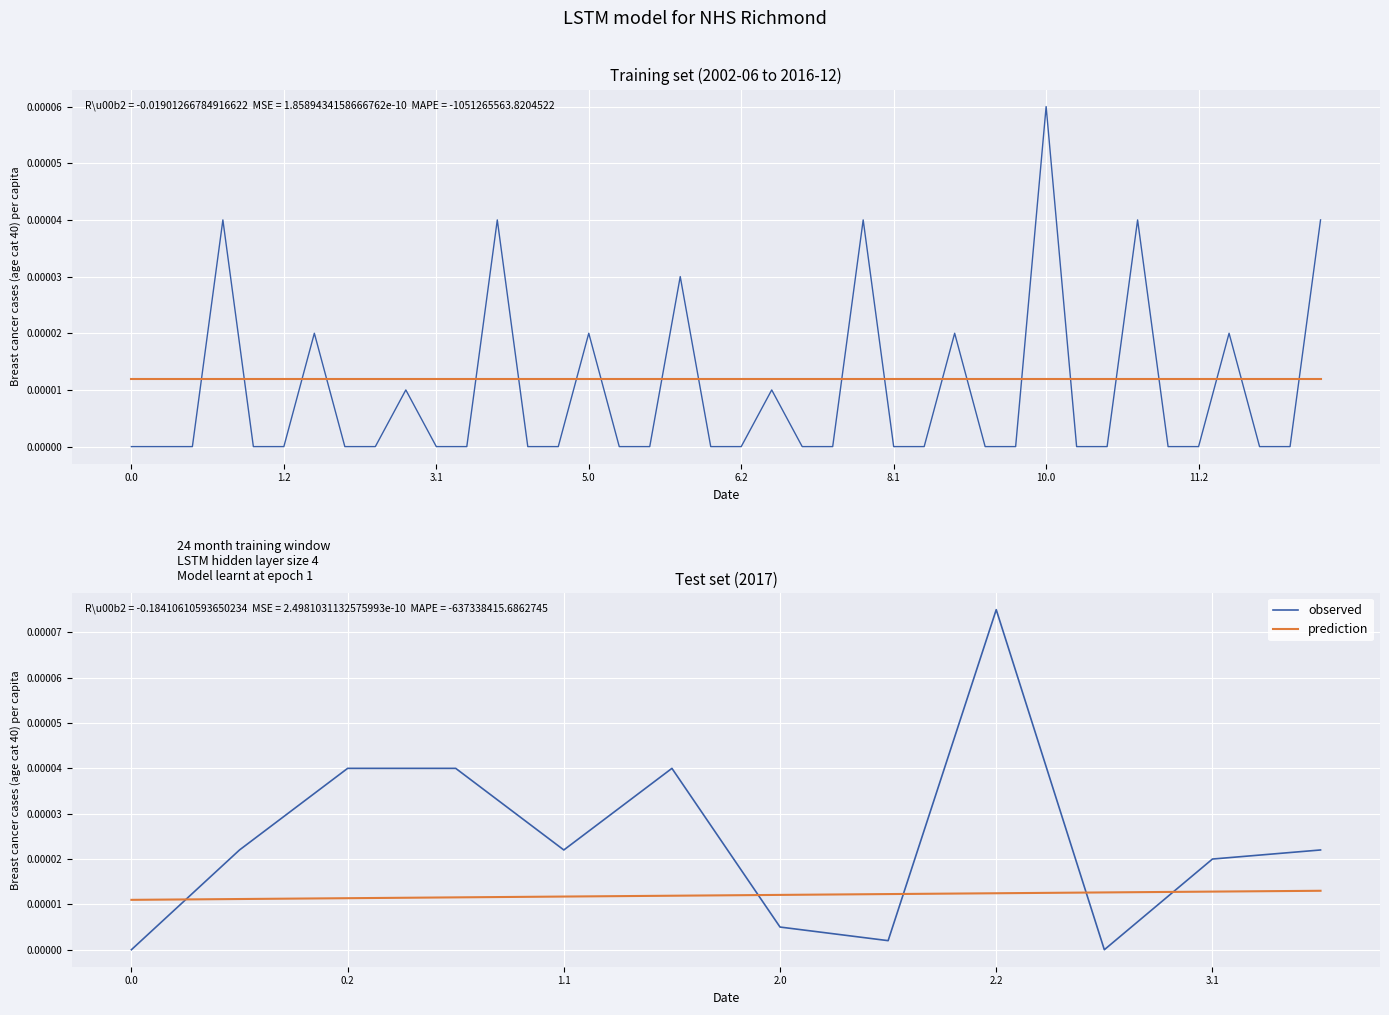

What are all the series names shown in the legend?

observed, prediction